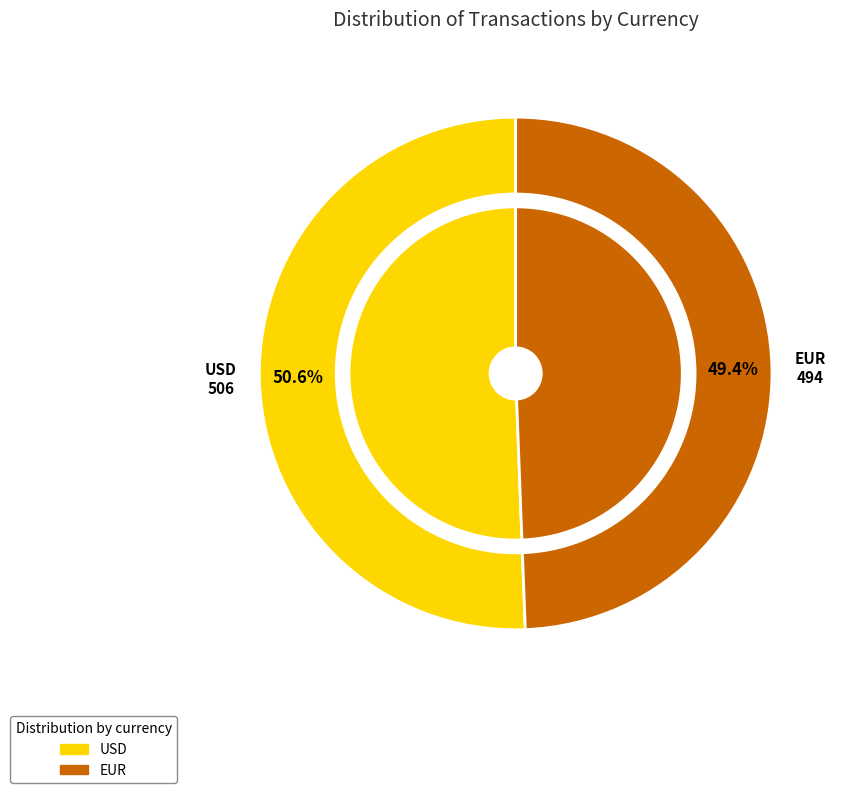

True or false: USD accounts for 51% of the total.

True